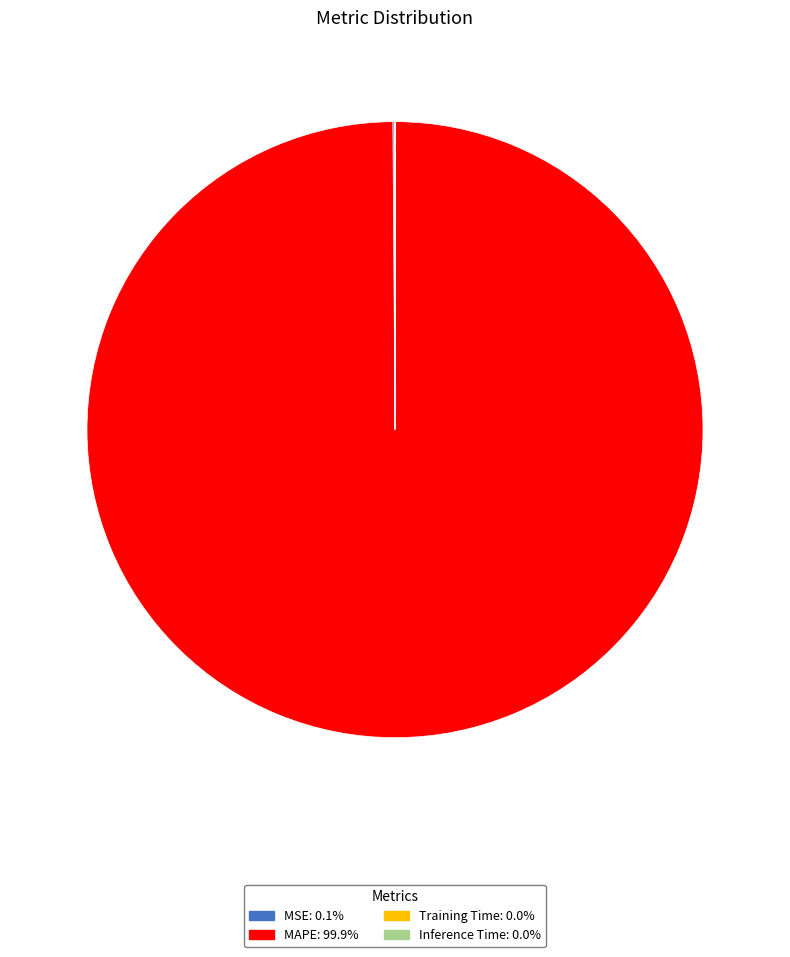

Is there a majority slice in this chart?

Yes